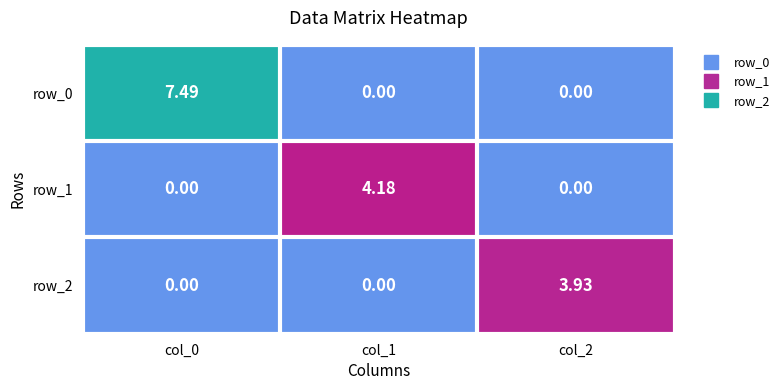

Reading left to right, what are all the values shown in this chart?

row_0: col_0=7.5	col_1=0.0	col_2=0.0
row_1: col_0=0.0	col_1=4.2	col_2=0.0
row_2: col_0=0.0	col_1=0.0	col_2=3.9